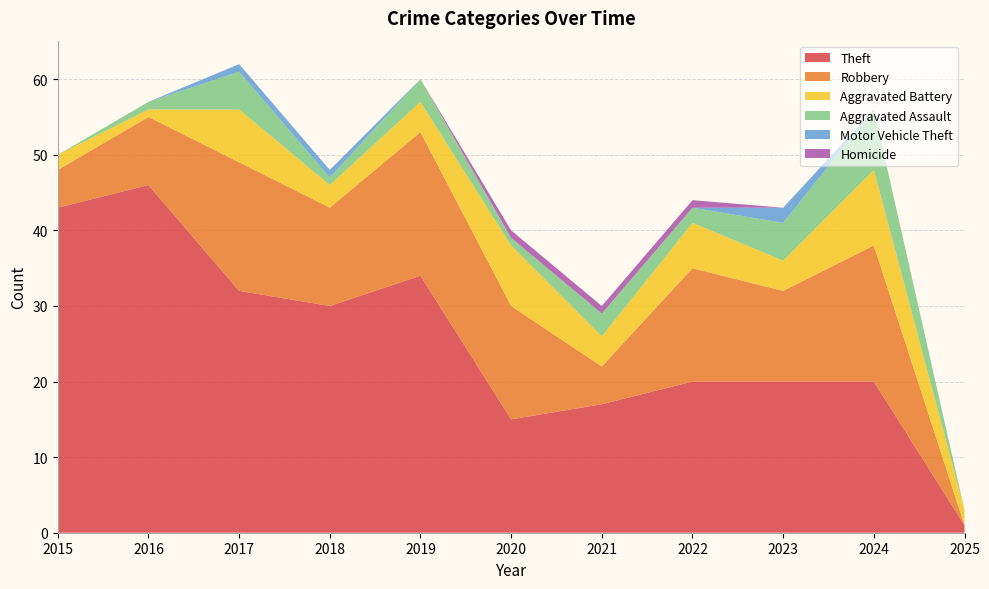

Reading left to right, transcribe all the data shown in this chart.

Theft: 43	46	32	30	34	15	17	20	20	20	1
Robbery: 5	9	17	13	19	15	5	15	12	18	0
Aggravated Battery: 2	1	7	3	4	8	4	6	4	10	2
Aggravated Assault: 0	1	5	1	3	1	3	2	5	8	0
Motor Vehicle Theft: 0	0	1	1	0	0	0	0	2	0	0
Homicide: 0	0	0	0	0	1	1	1	0	0	0